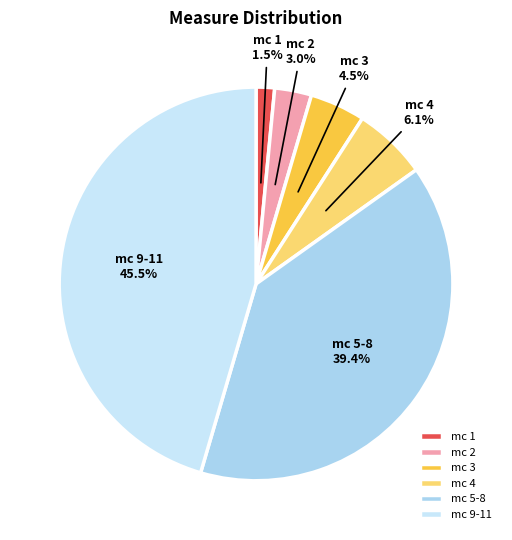

Does any single category account for the majority?

No